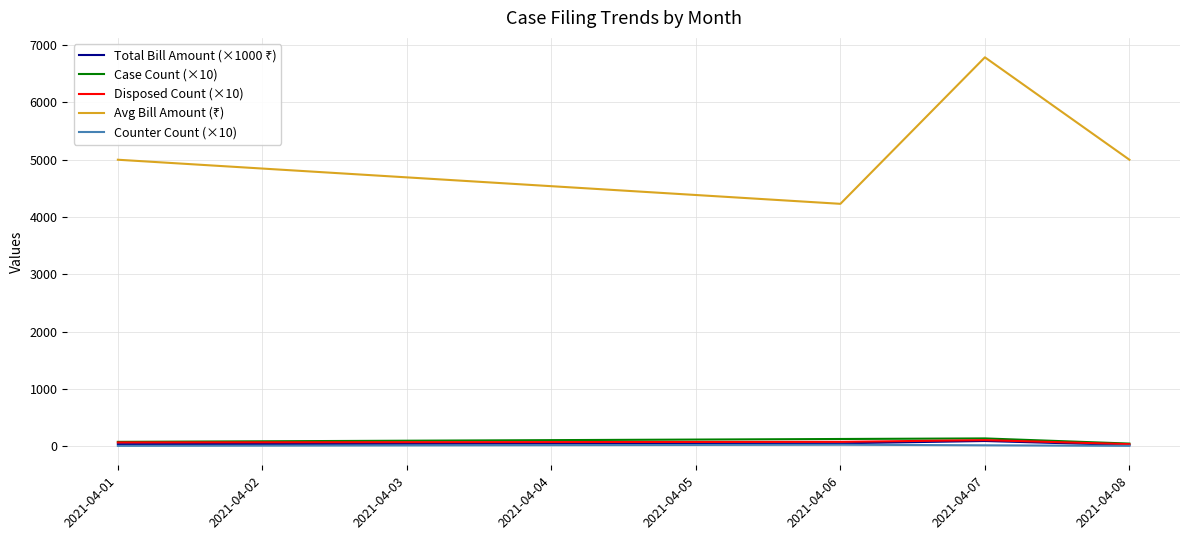

At which category is the sum across all series the highest?

2021-04-07